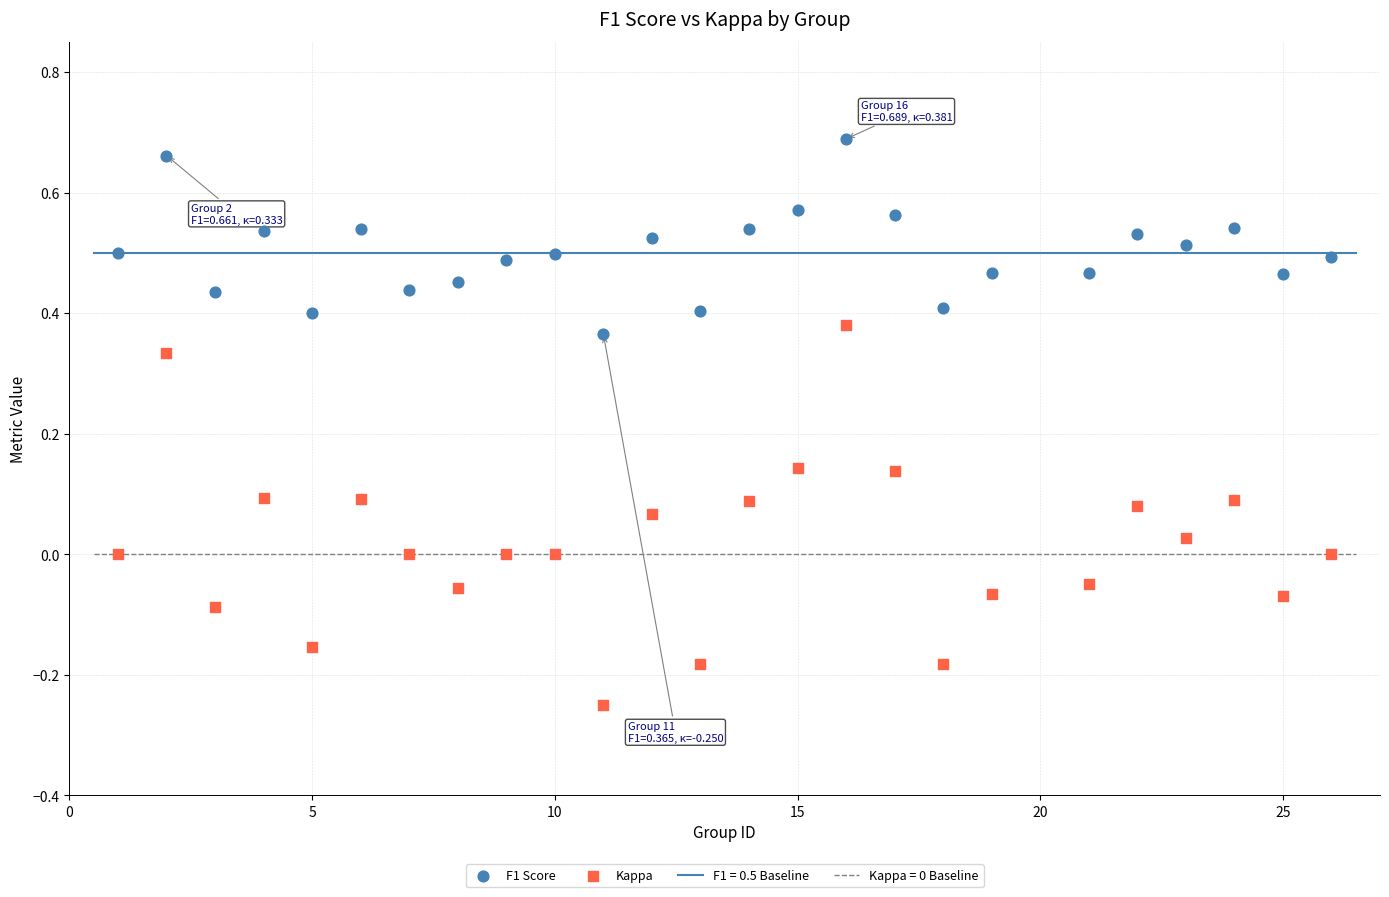

What is the X range (max minus min) for the scatter plot?

25.0